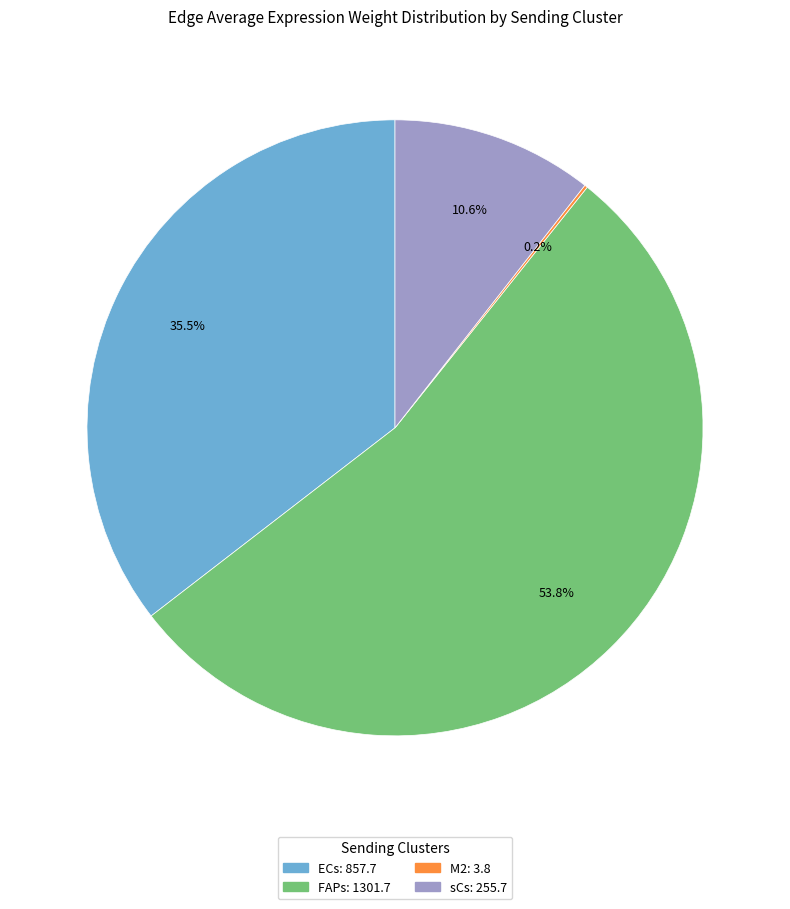

Is there a majority slice in this chart?

Yes